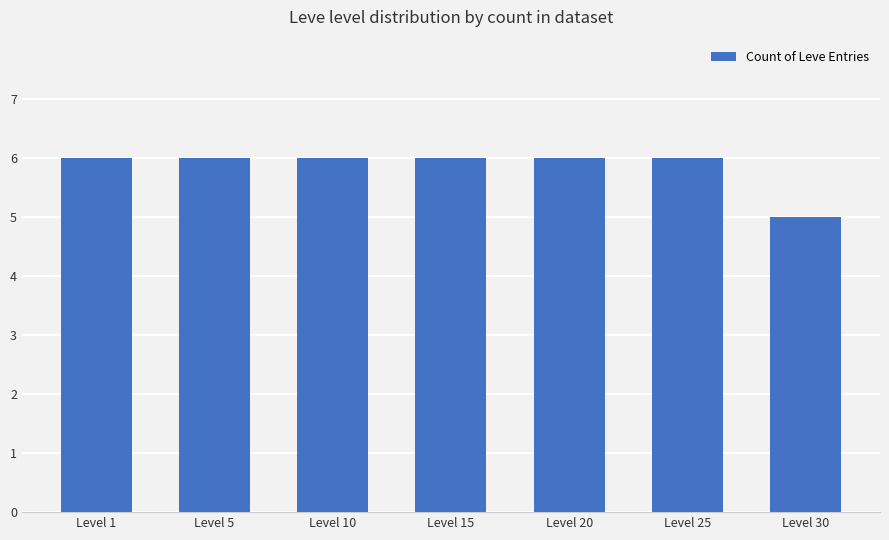

Is it true that the value at Level 20 is 6?

True